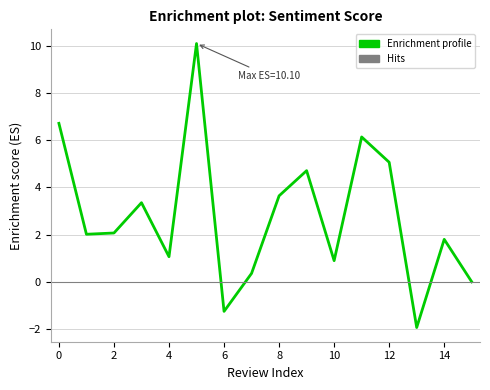

Reading left to right, transcribe all the data shown in this chart.

6.7	2.0	2.1	3.4	1.1	10.1	-1.3	0.4	3.6	4.7	0.9	6.1	5.1	-1.9	1.8	0.0